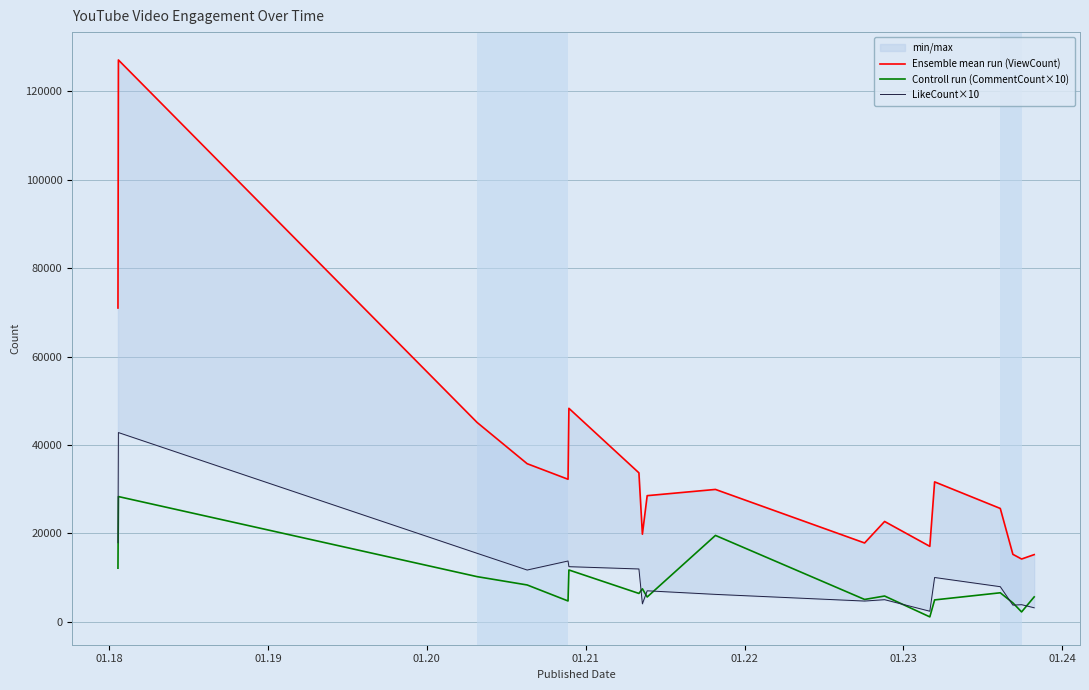

What is the total value across all series at 01.22?

72512